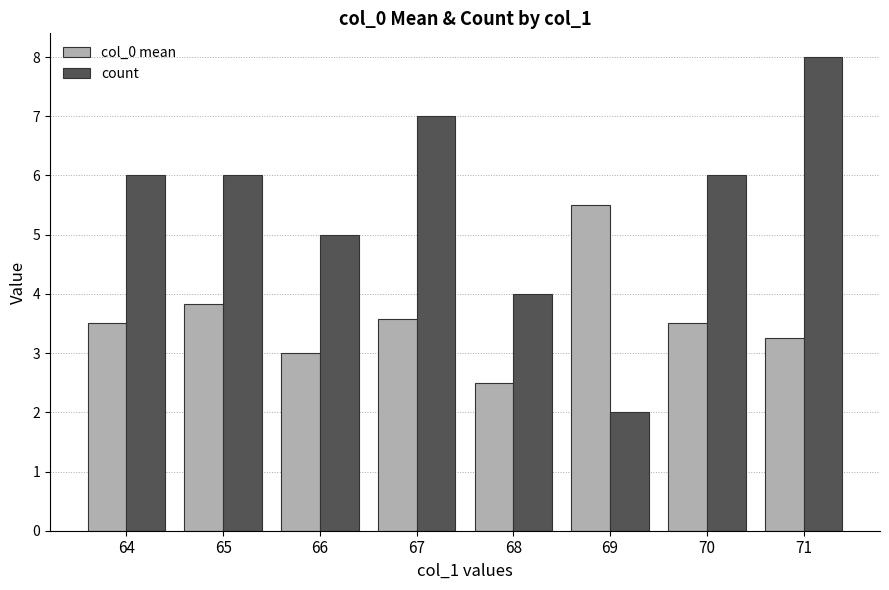

Between 68 and 71, which series saw the biggest shift?

count